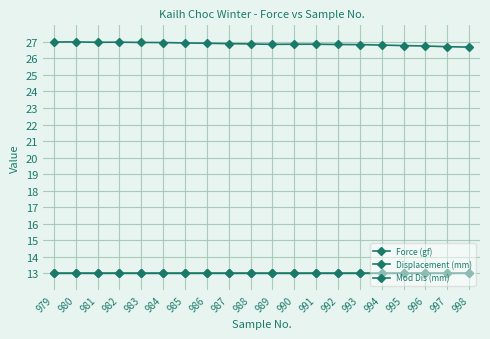

The Mod Dis (mm) series shows 13.0 at 981. True or false?

True